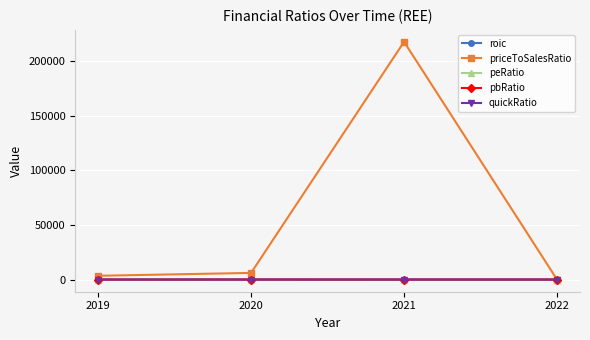

True or false: priceToSalesRatio has a value of 3481.0 at 2019.

True